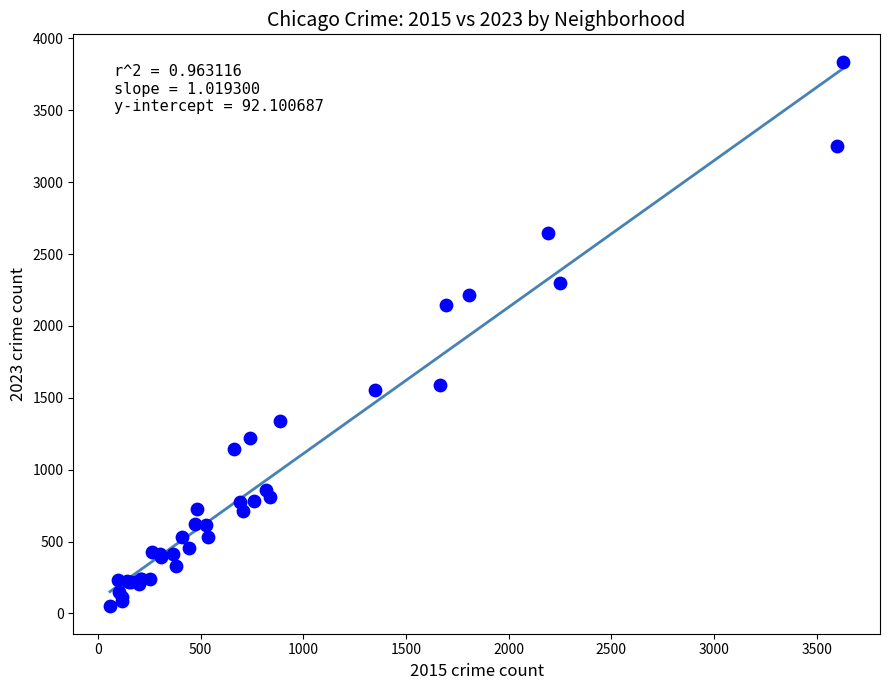

What Y value in the scatter plot is closest to 1943?

2148